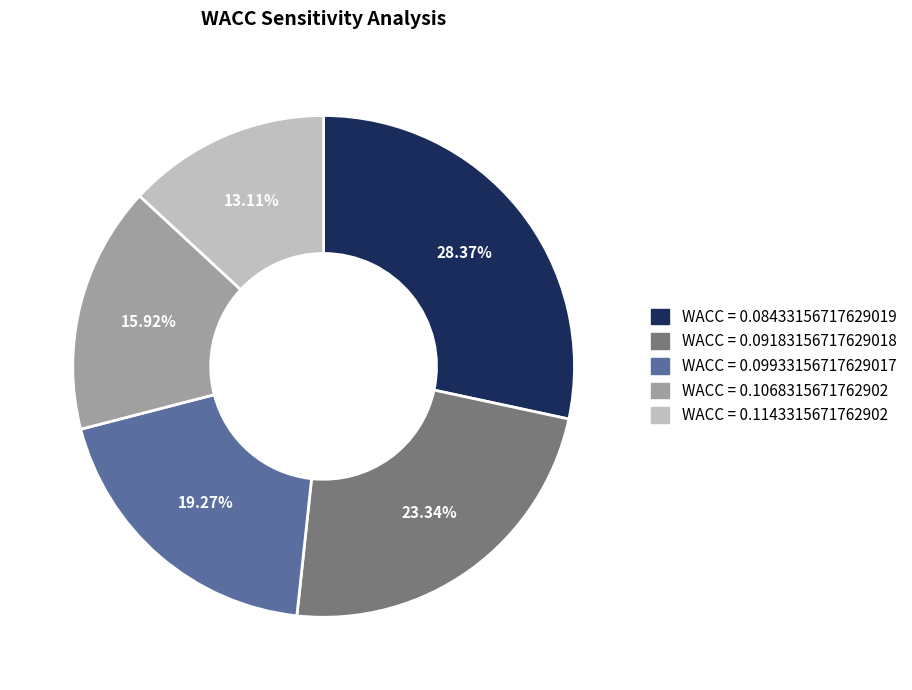

How many slices are in this pie chart?

5